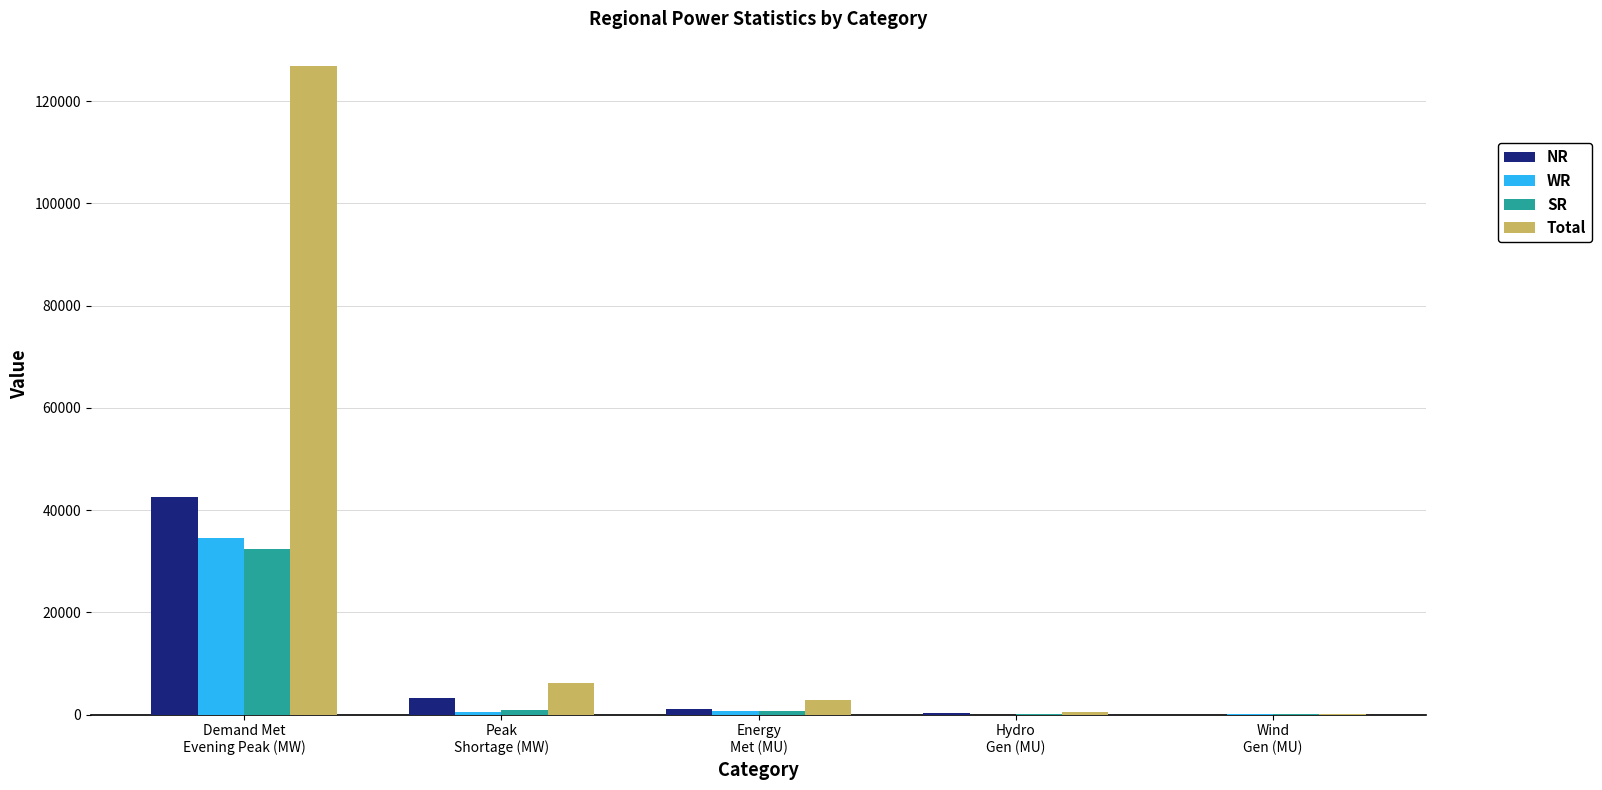

What is the maximum value for Total?

126914